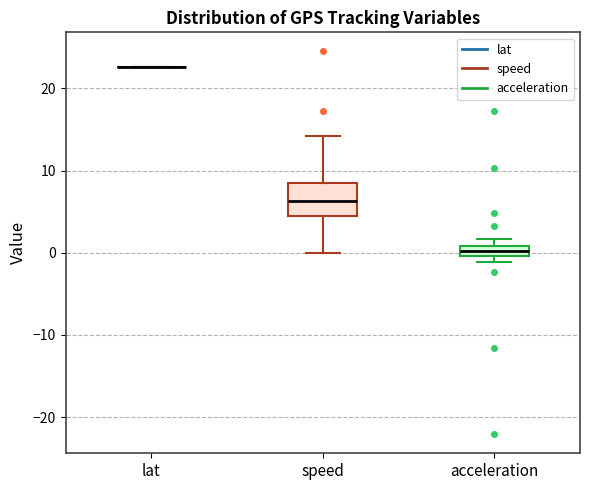

Comparing the boxes themselves (not the whiskers), which one is the tallest?

speed